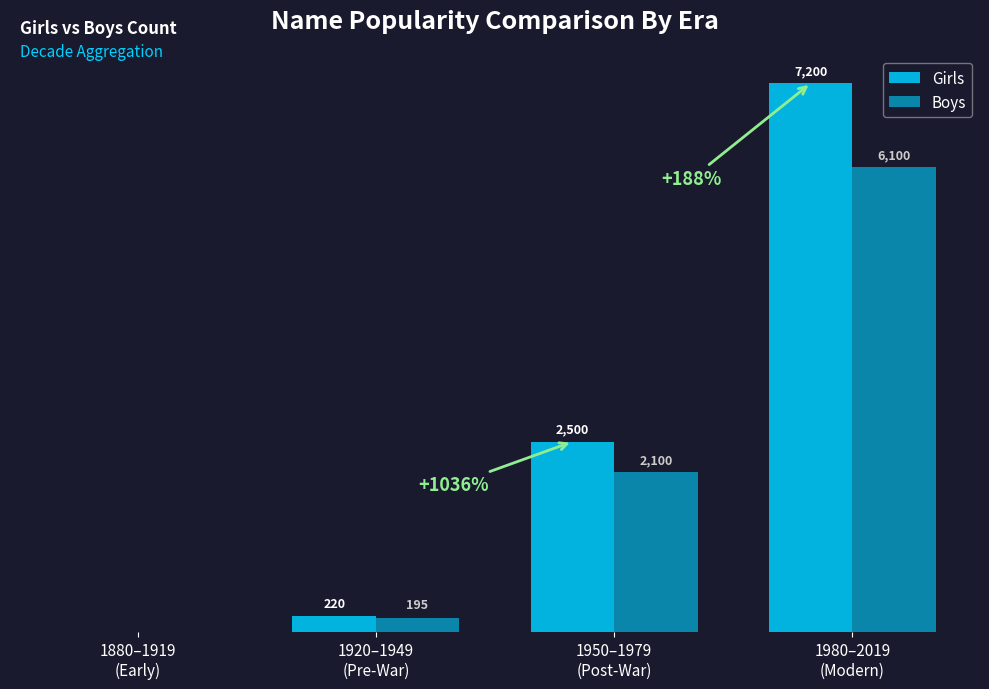

Which has a higher value, 1920–1949
(Pre-War) or 1950–1979
(Post-War)?

1950–1979
(Post-War)